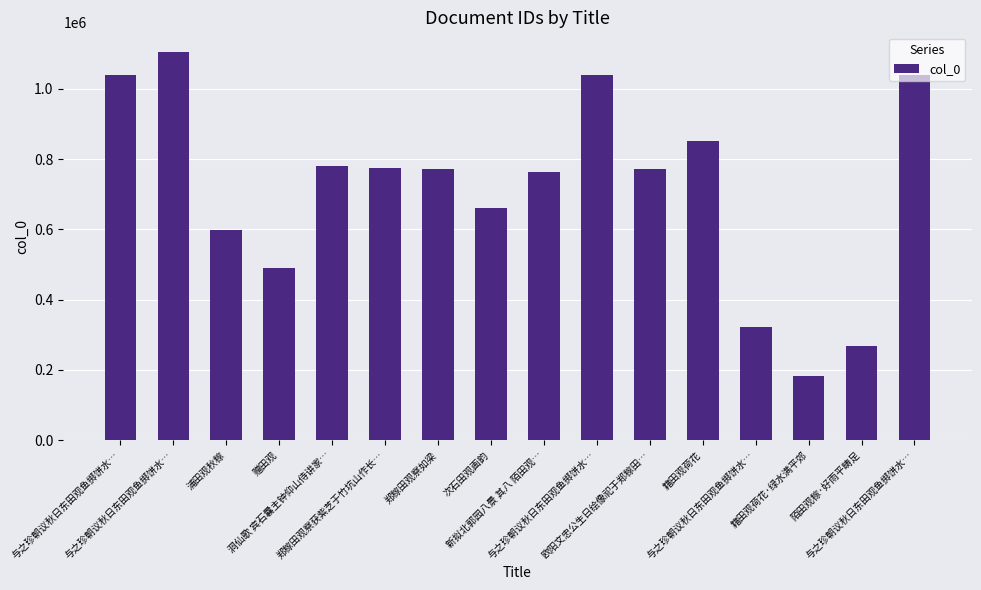

Which has a higher value, 次石田观画韵 or 与之珍朝议秋日东田观鱼掷饼水…?

与之珍朝议秋日东田观鱼掷饼水…